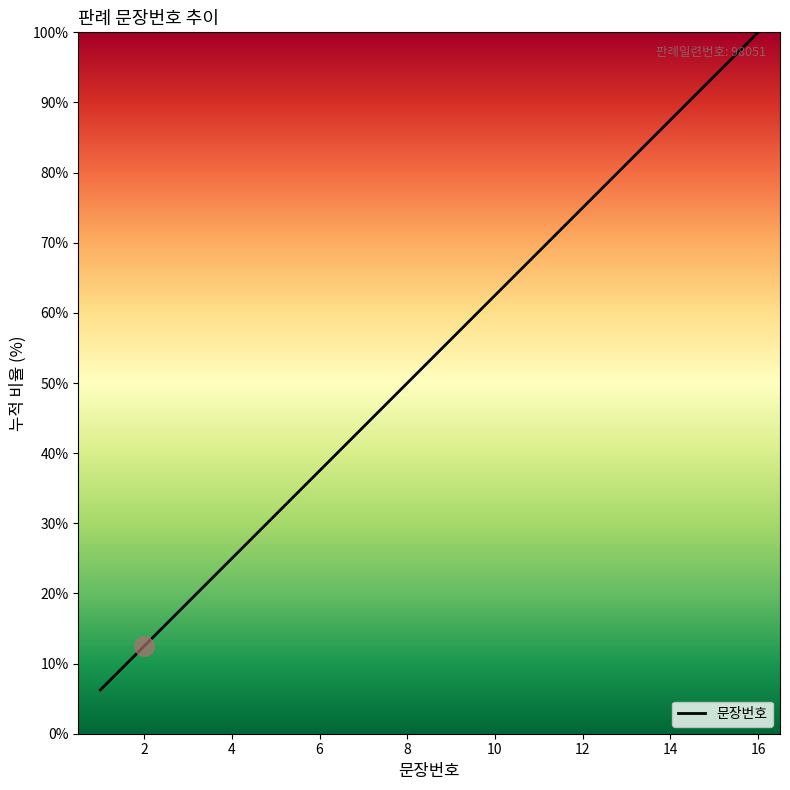

What is the greatest value displayed?

100.0